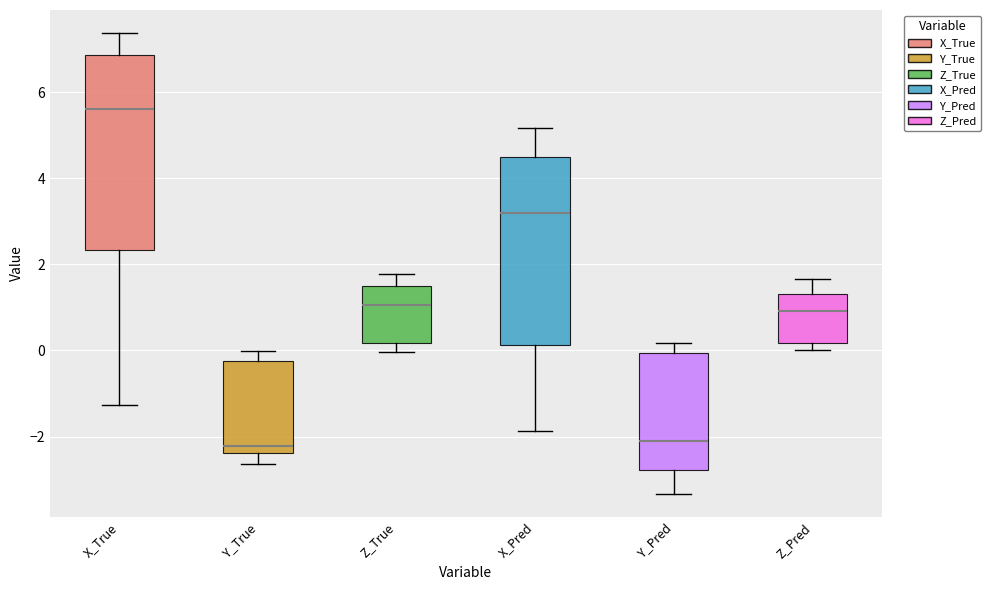

Where is the upper edge of the box for Y_True on the y-axis? The values are not printed on the chart, so give them approximately, as read against the axis.

-0.2